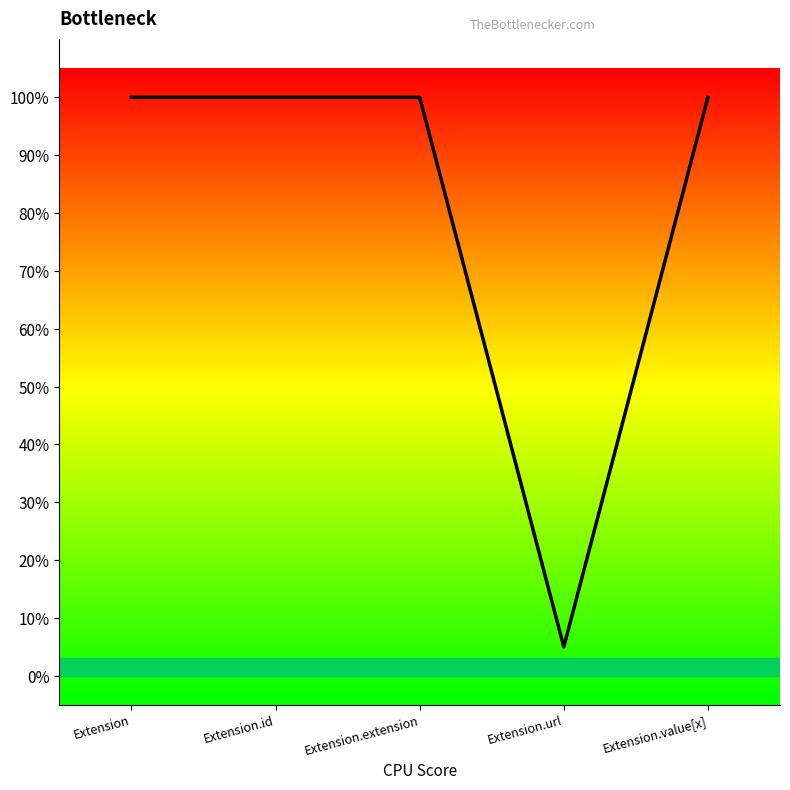

Reading left to right, extract all data points from this chart.

Extension=1.0	Extension.id=1.0	Extension.extension=1.0	Extension.url=0.1	Extension.value[x]=1.0